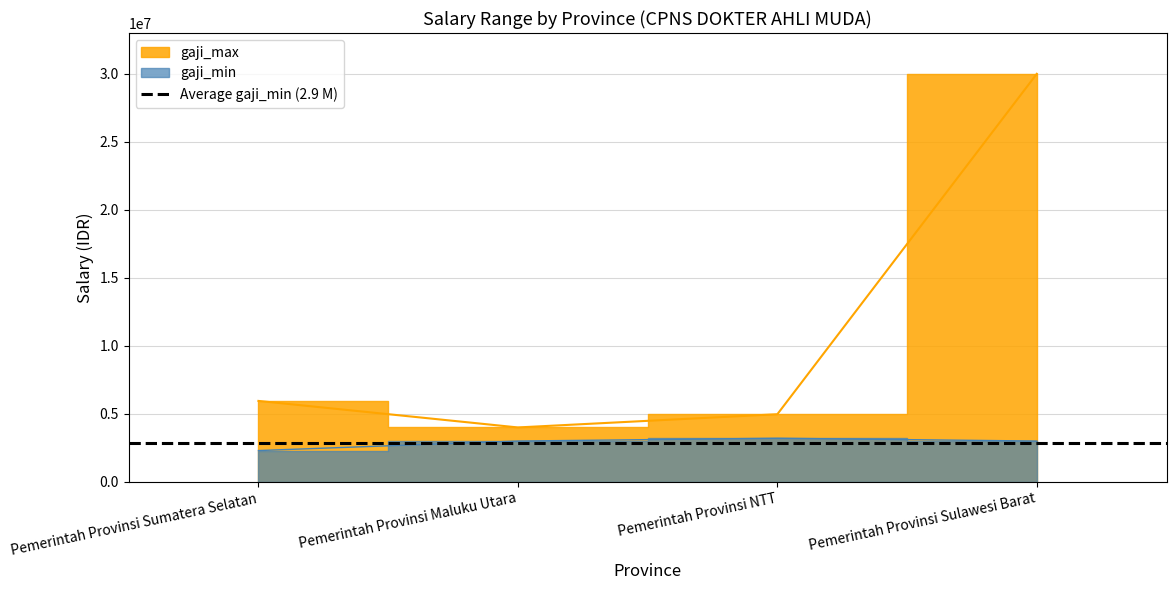

Count the gaji_min values in the range 3000000 to 3206400.

3